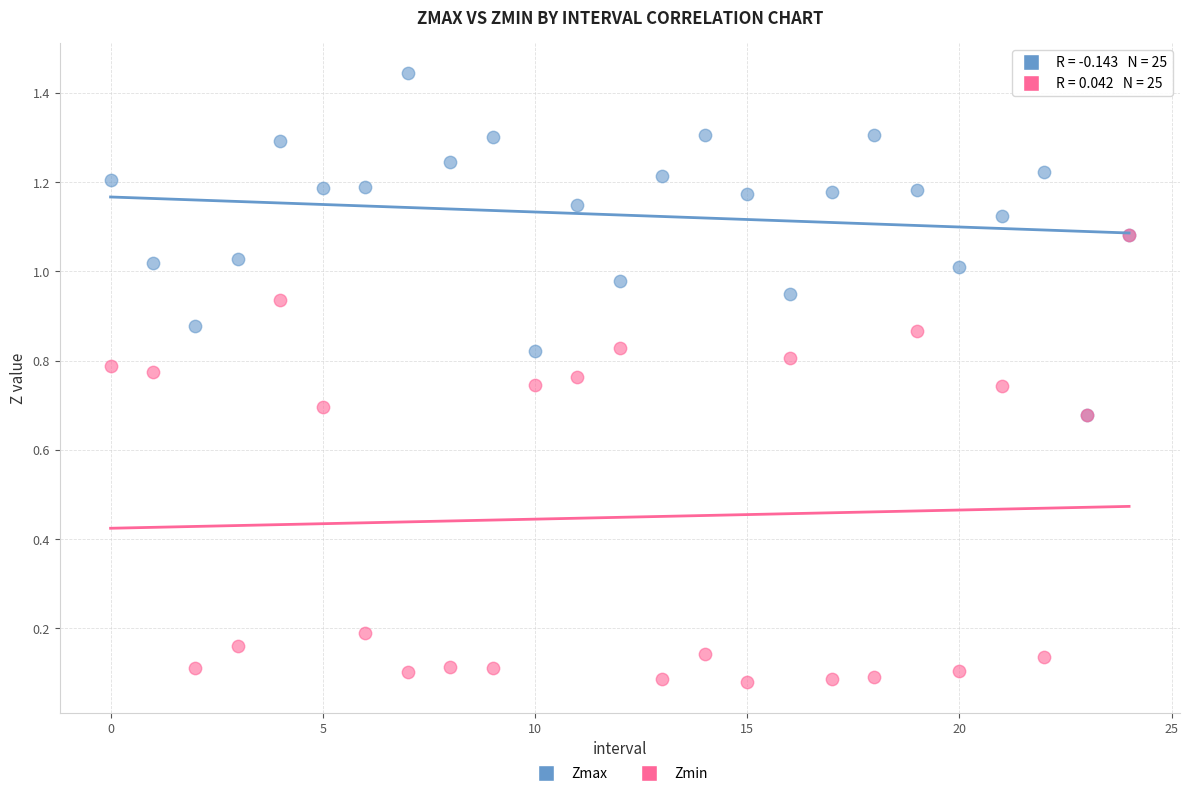

Which series reaches the maximum Y coordinate?

Zmax